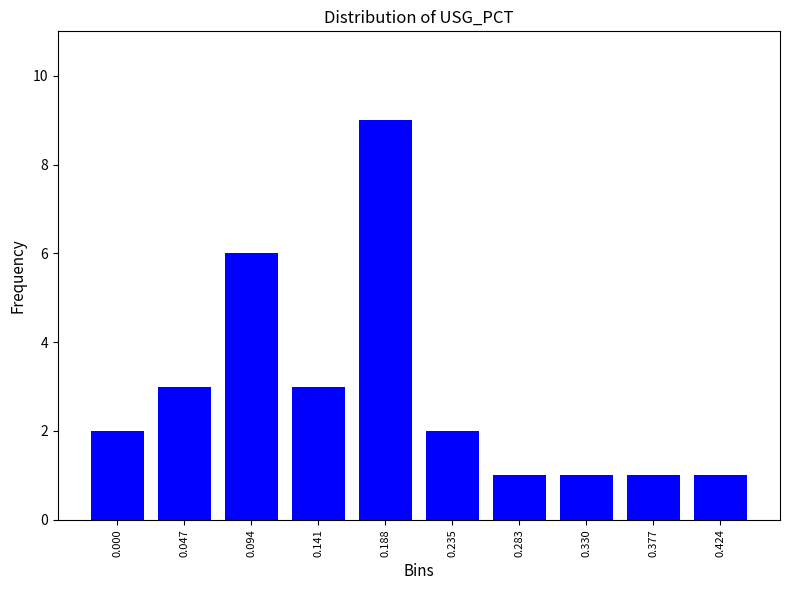

Reading left to right, transcribe all the data shown in this chart.

0.000=2	0.047=3	0.094=6	0.141=3	0.188=9	0.235=2	0.283=1	0.330=1	0.377=1	0.424=1